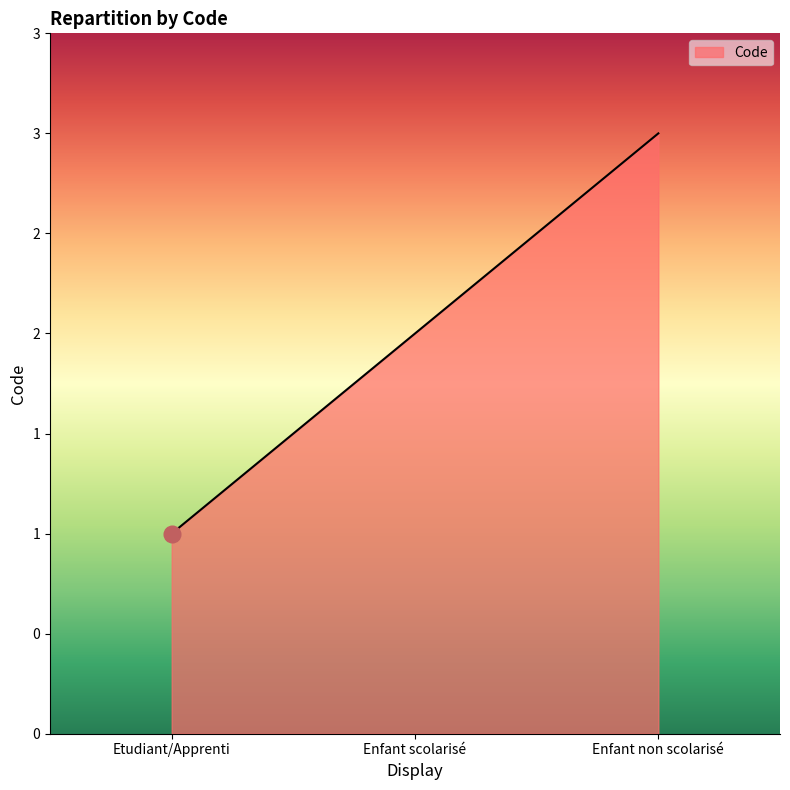

Is this an area chart (filled region under the line)?

Yes